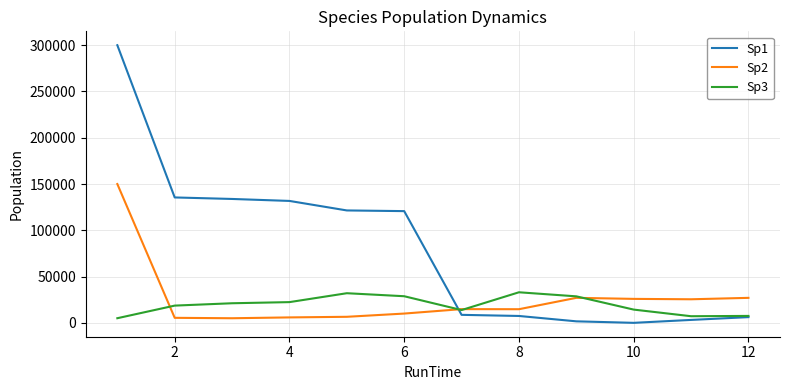

What is the difference between the maximum and minimum values in the Sp3 series?

28025.3